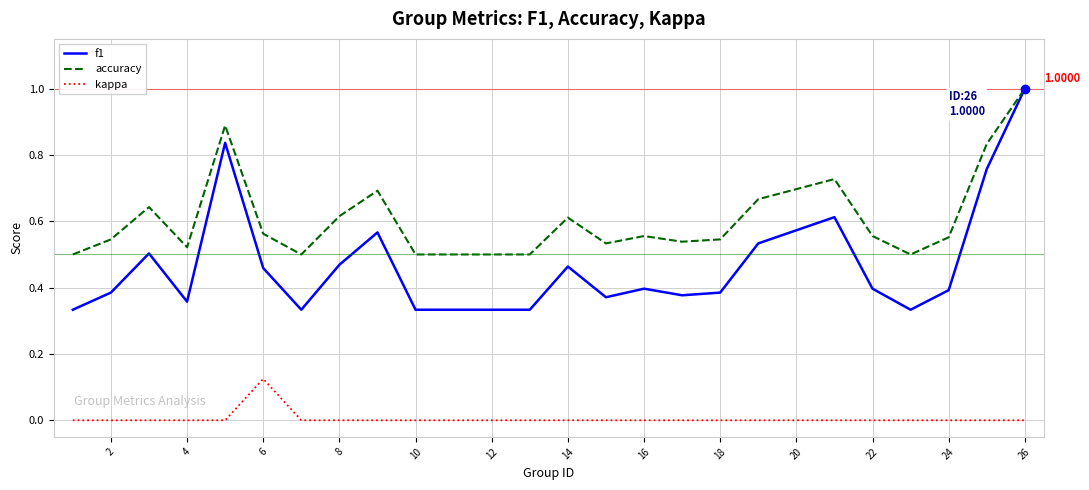

Which series has the largest range (max minus min)?

f1